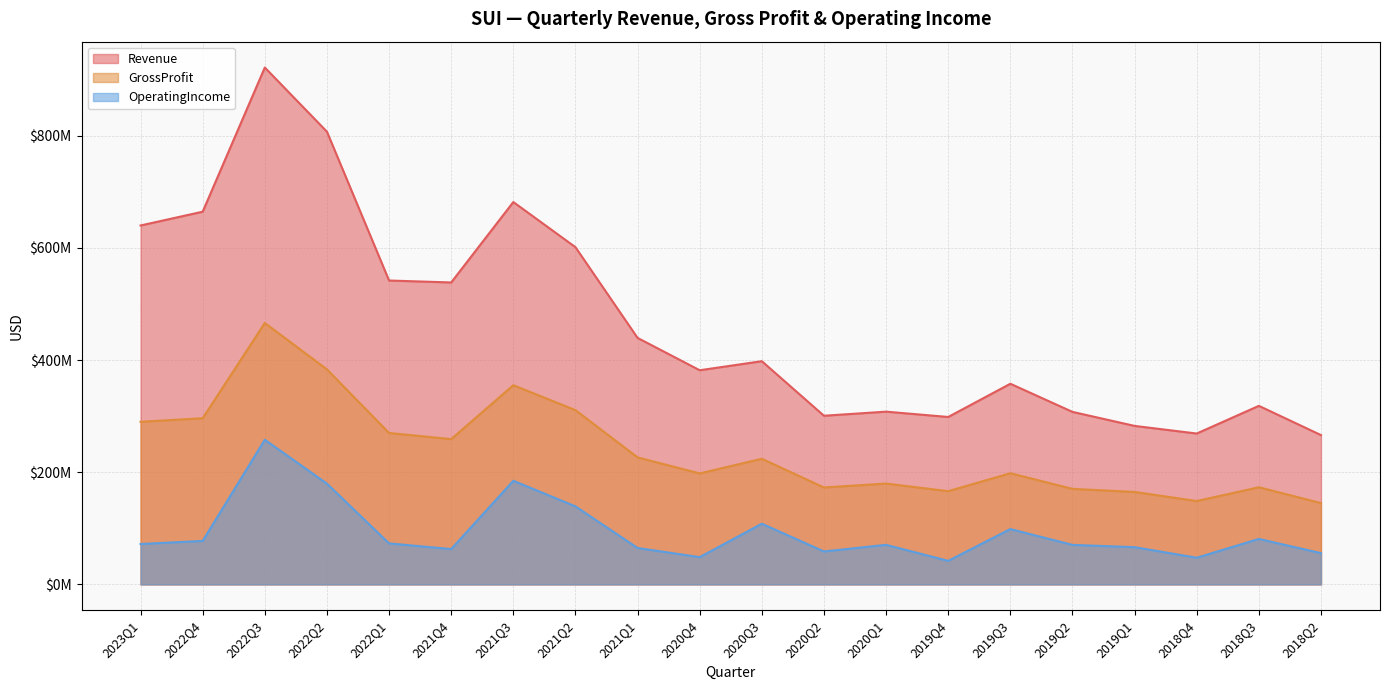

What is the difference between the maximum and second lowest values in the OperatingIncome series?

210364000